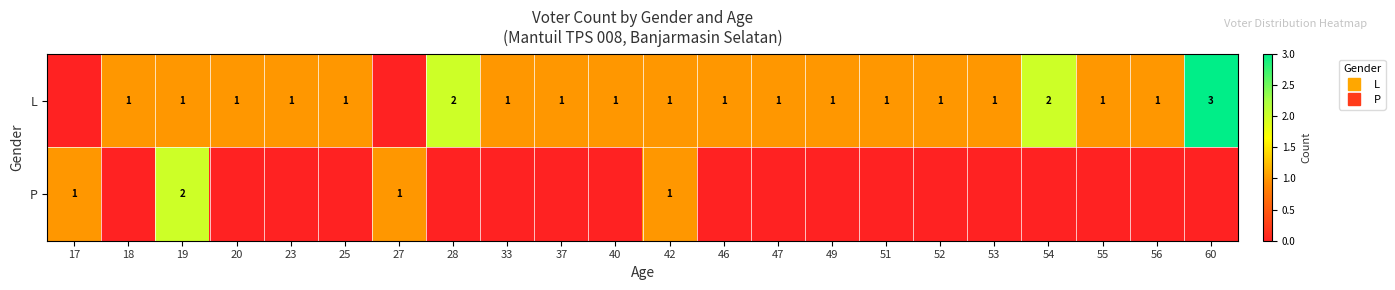

How many values in L are above zero?

20